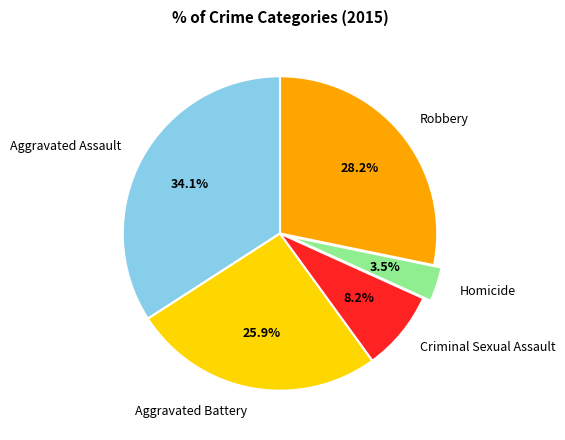

How many segments does this pie chart have?

5